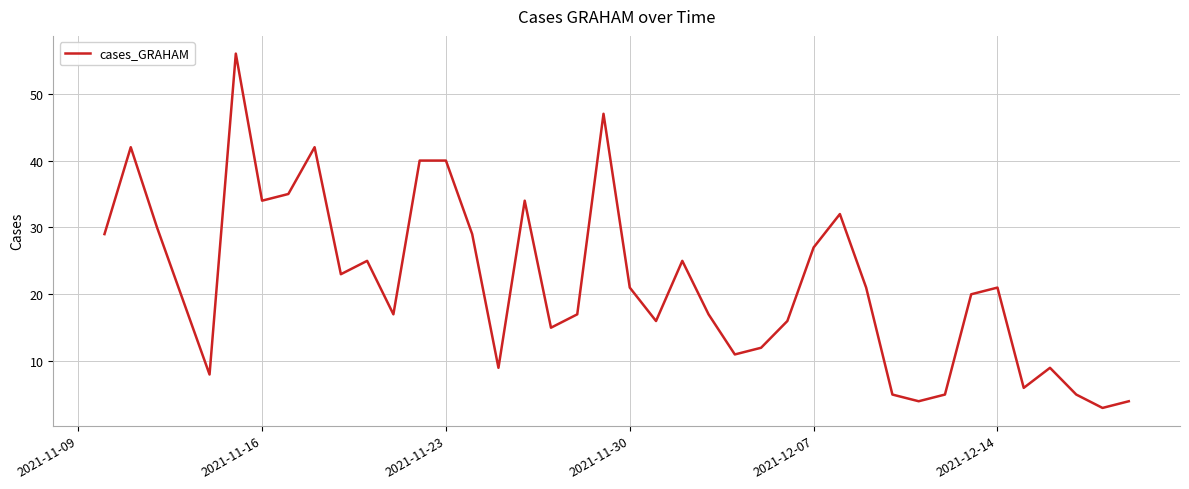

What is the smallest value displayed?

3